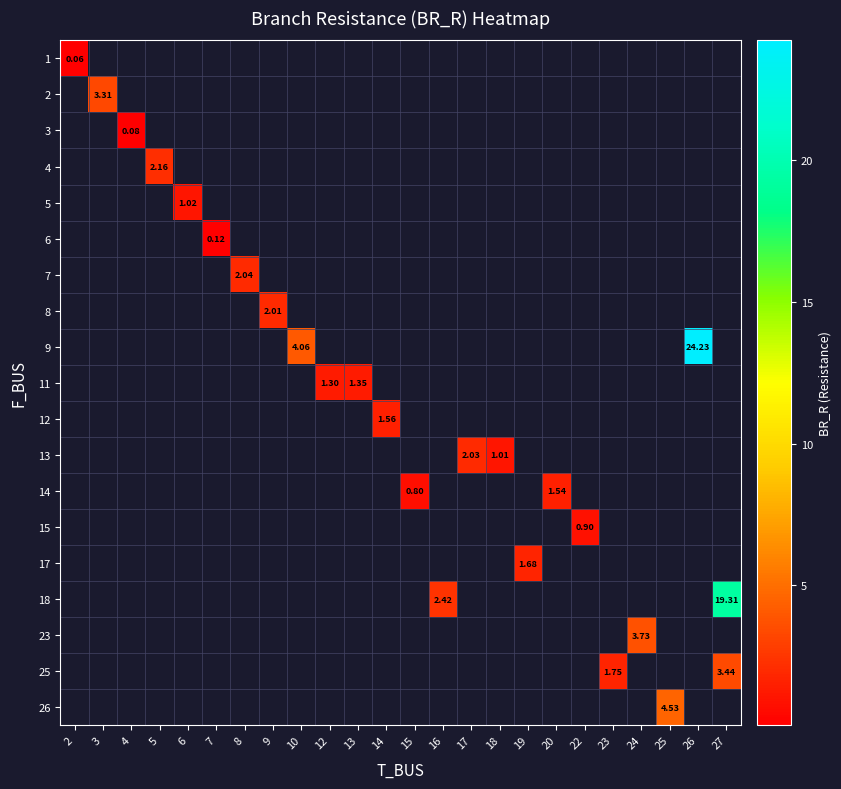

What is the smallest value displayed?

0.1